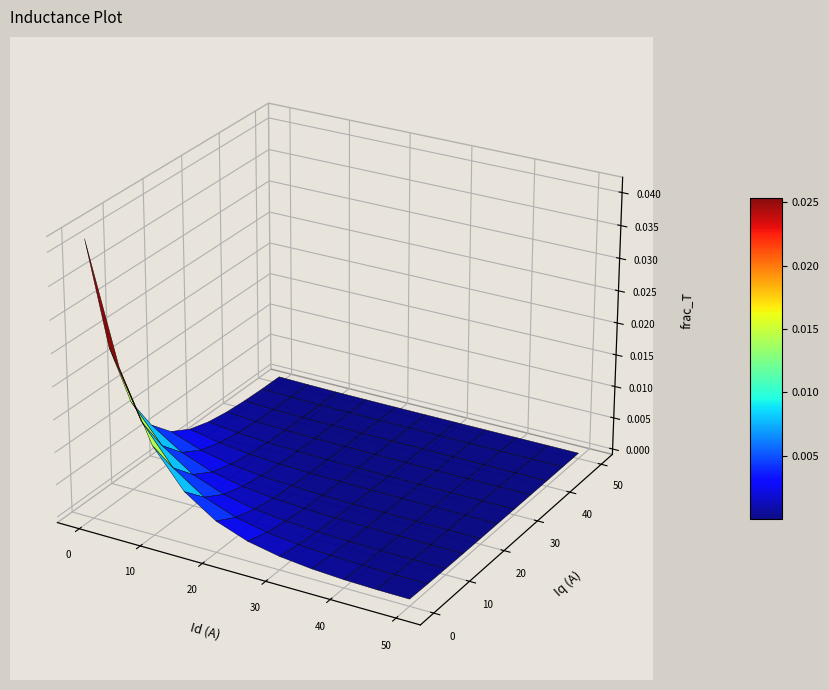

Between 25 and 30, which is larger?

25